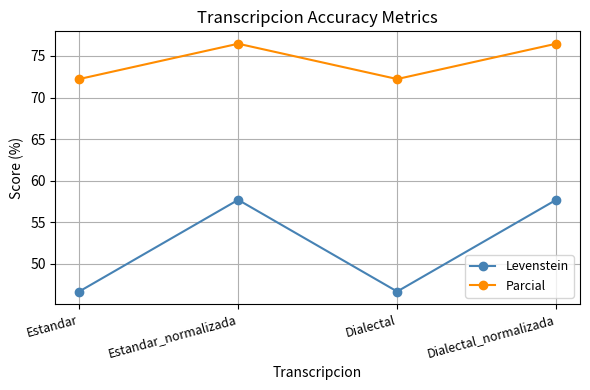

True or false: Parcial and Levenstein cross at least once.

False